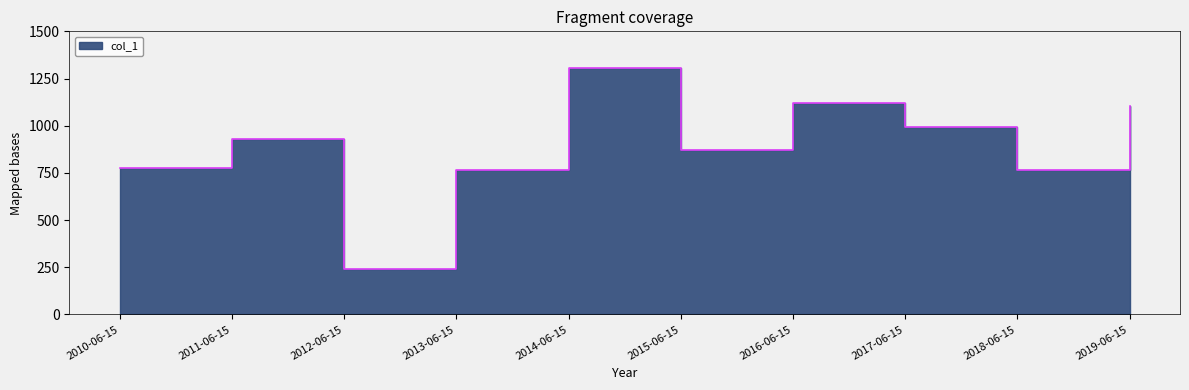

Does the chart display data point markers on the line(s)?

No